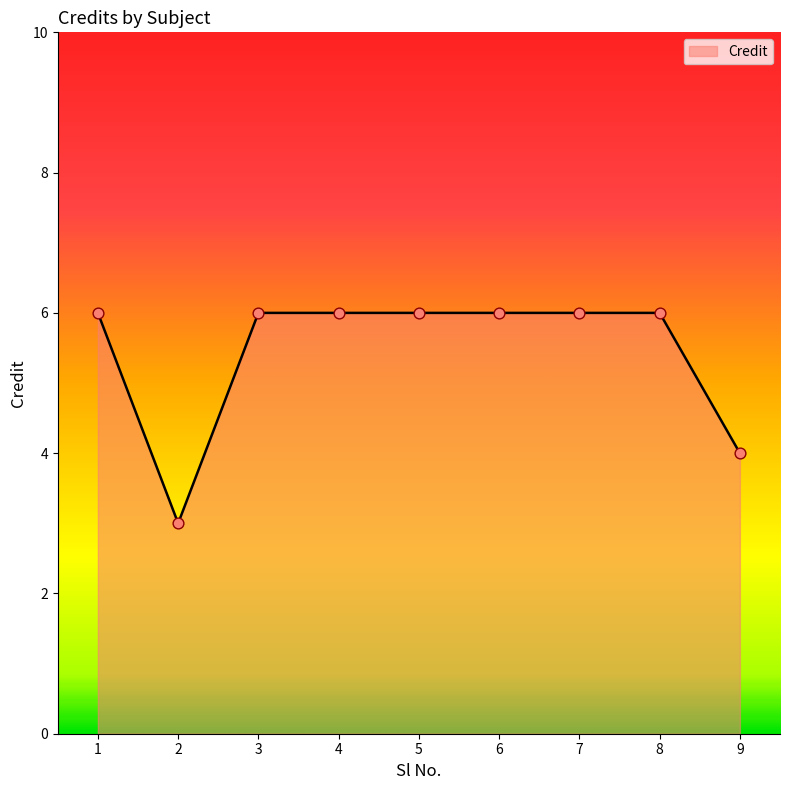

What is the ratio of the value at 3 to the value at 7?

1.0